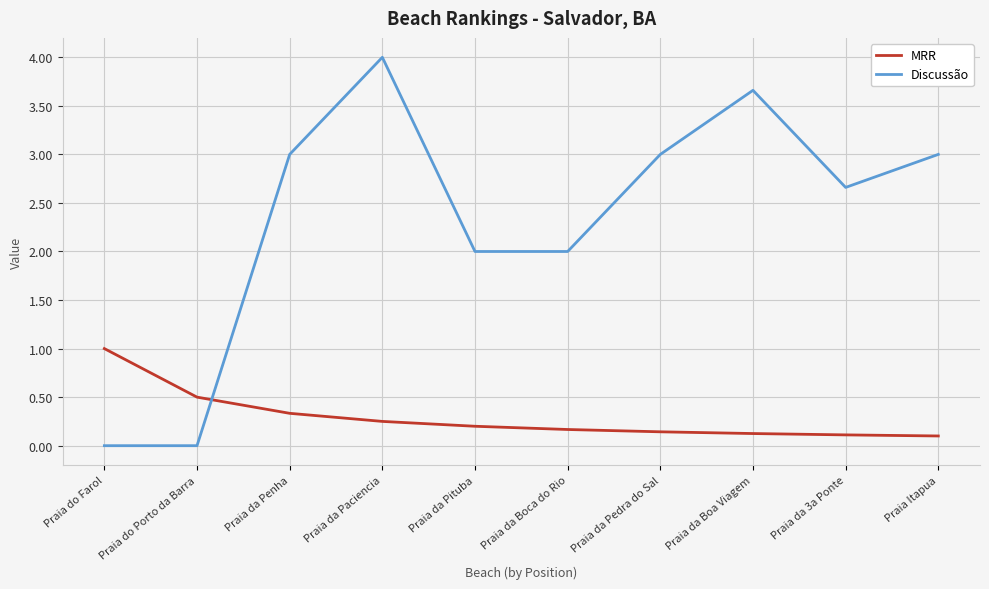

What value does the Discussão series have at Praia da Boa Viagem?

3.7